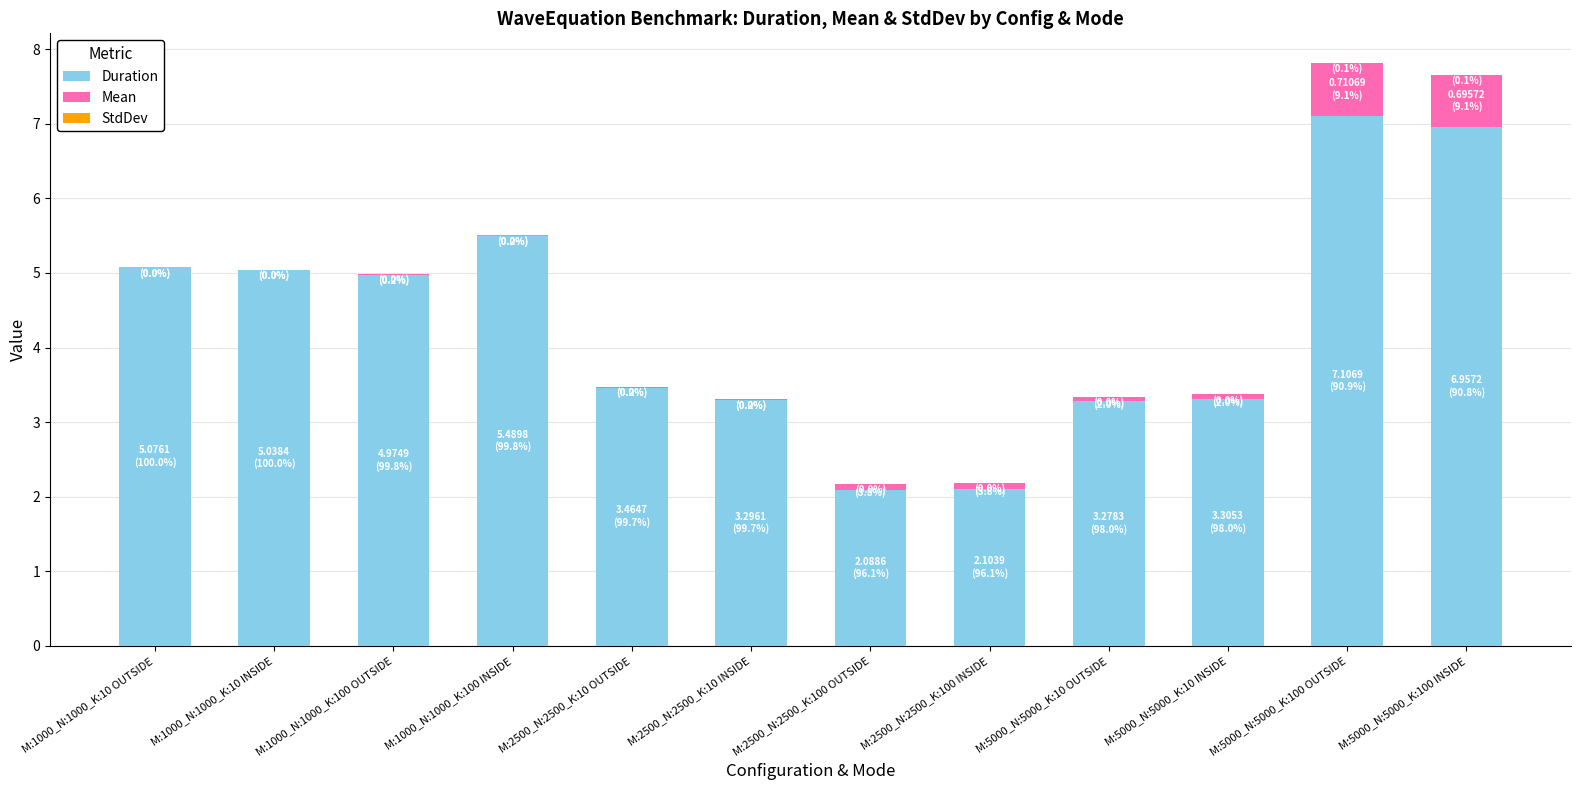

Is it true that Duration equals 3.3 at M:5000_N:5000_K:10 OUTSIDE?

True